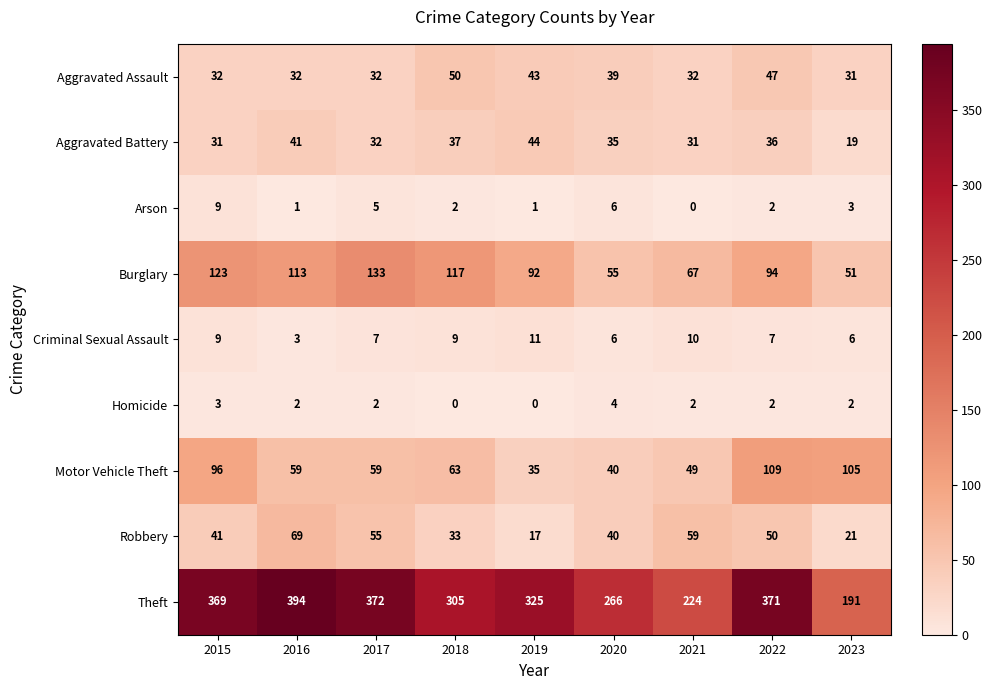

List the series in order of their peak value, lowest first.

Homicide, Arson, Criminal Sexual Assault, Aggravated Battery, Aggravated Assault, Robbery, Motor Vehicle Theft, Burglary, Theft